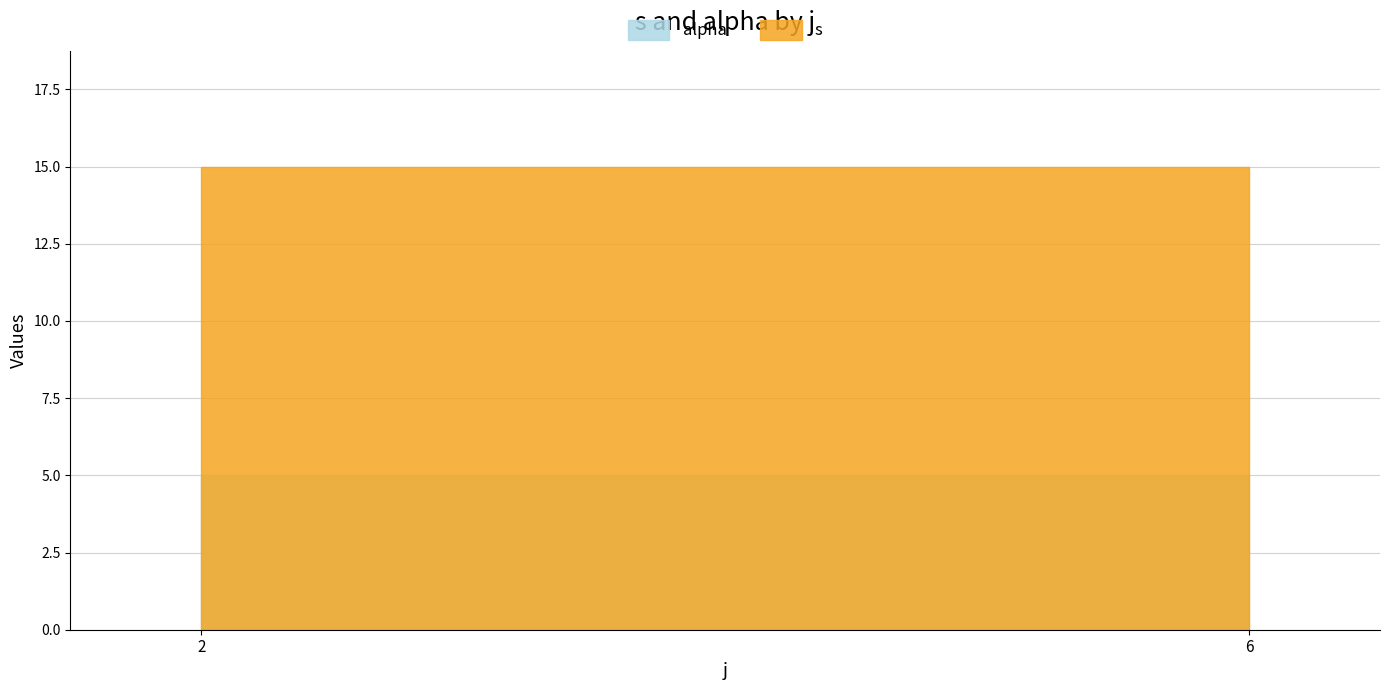

At which category does the chart reach its peak across all series?

2